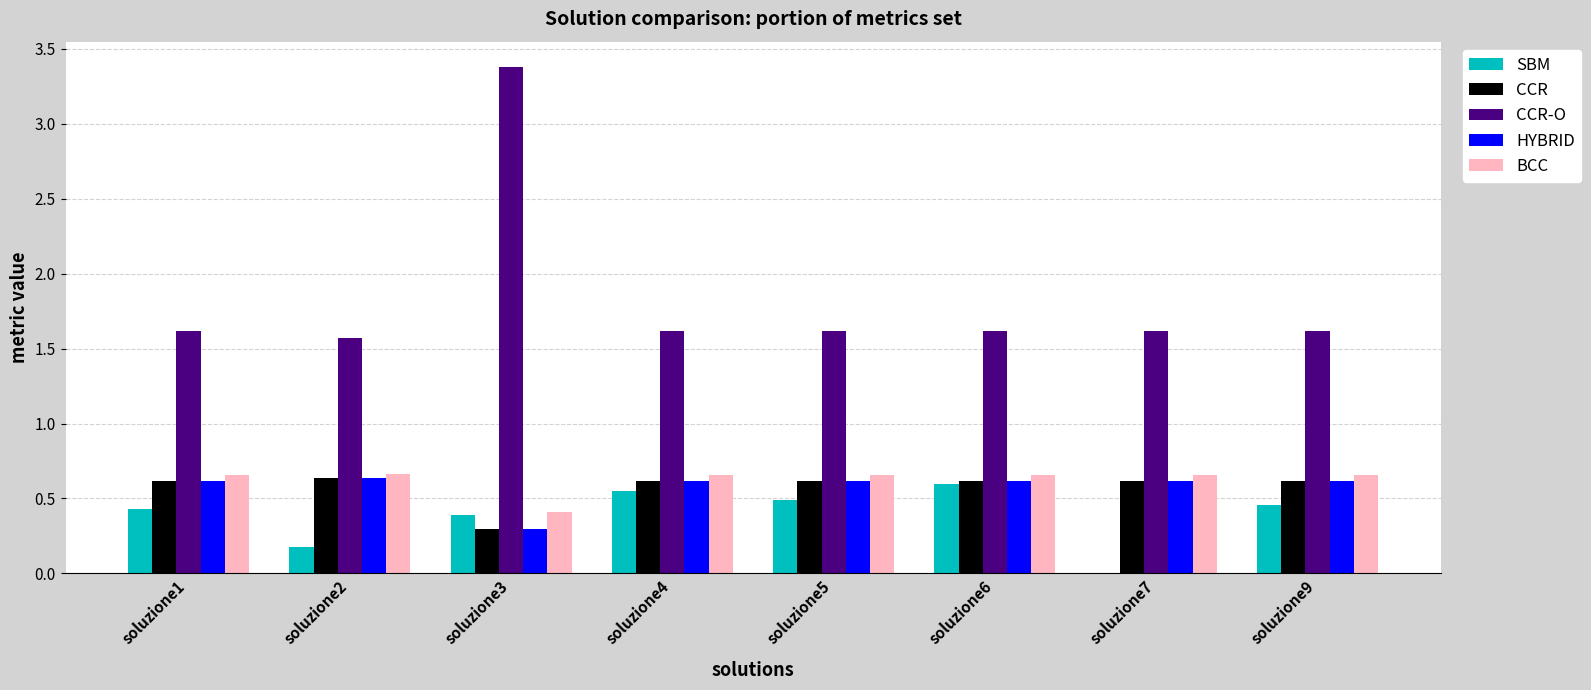

Which series changed the most between soluzione2 and soluzione3?

CCR-O